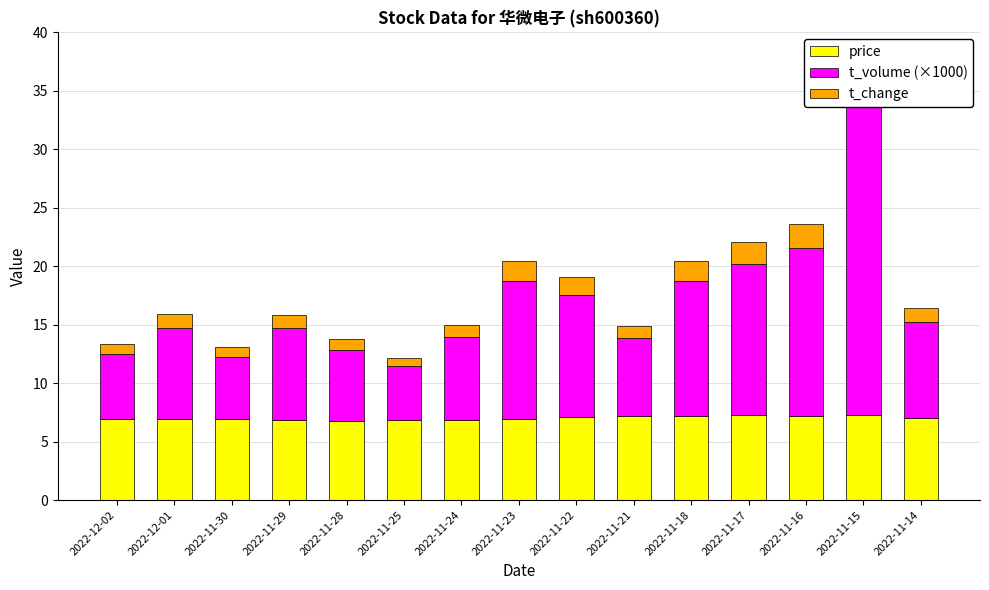

What value does the t_change series have at 2022-11-16?

2.1